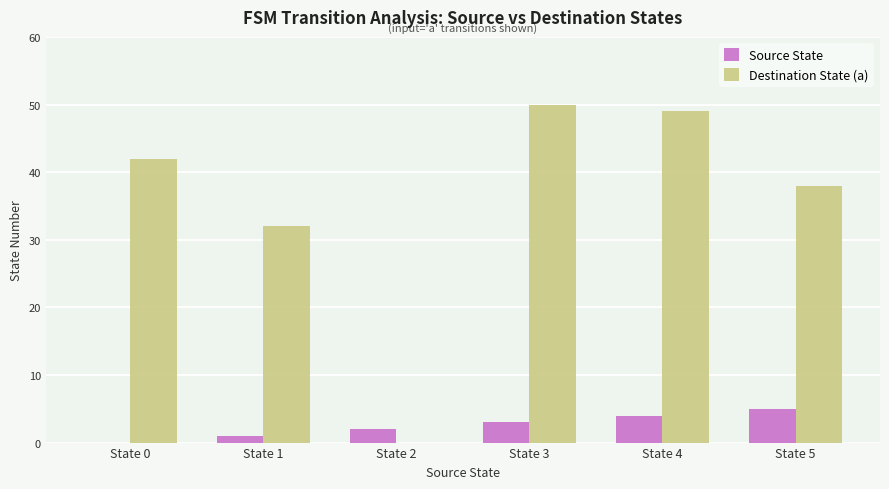

At which label does Source State reach its peak?

State 5